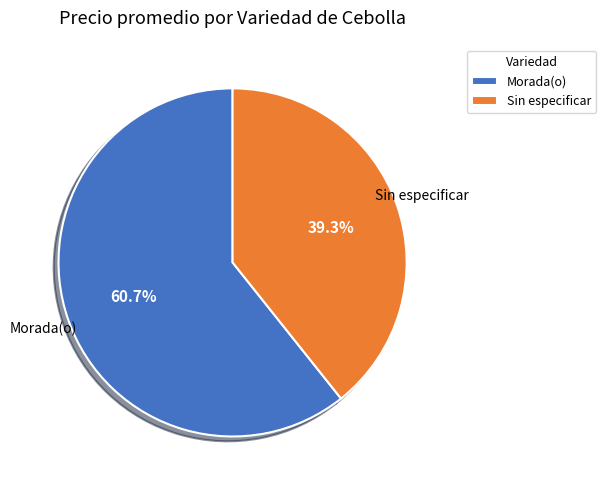

What percentage is the Sin especificar slice, to the nearest percent?

39%